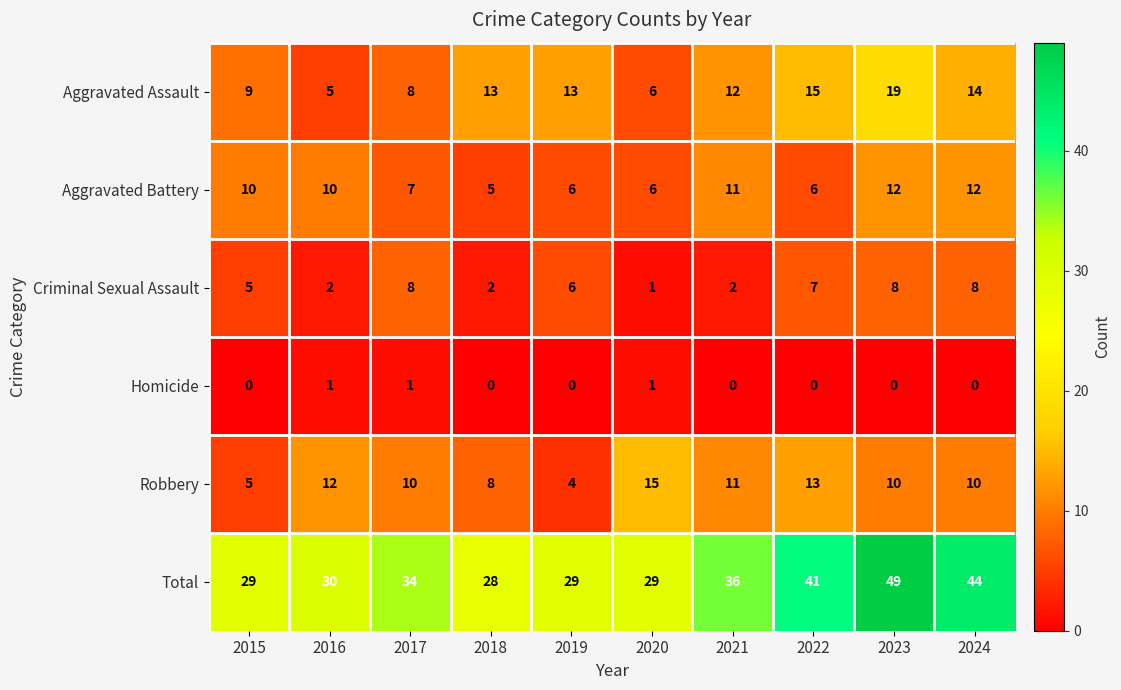

What is the difference between the second highest and minimum values in the Aggravated Battery series?

7